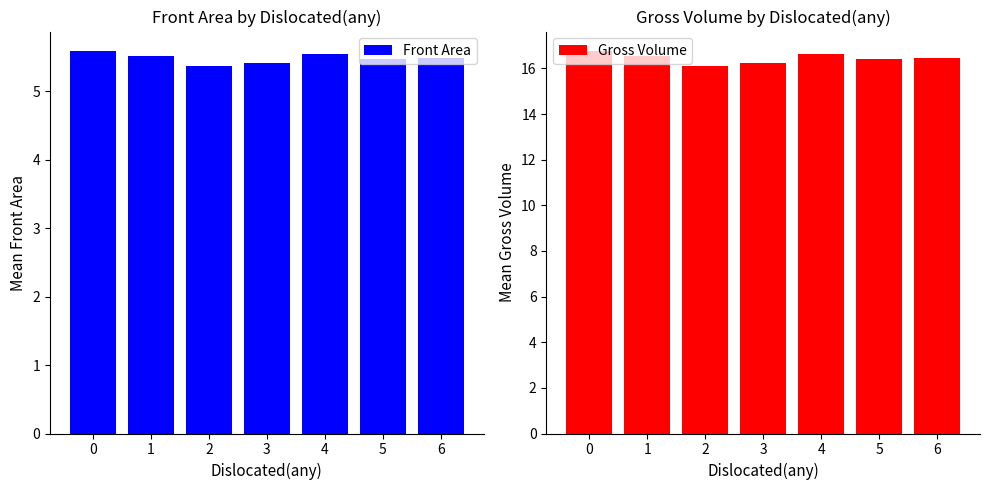

What is the value of the Gross Volume bar at the 2nd from the left?

16.5